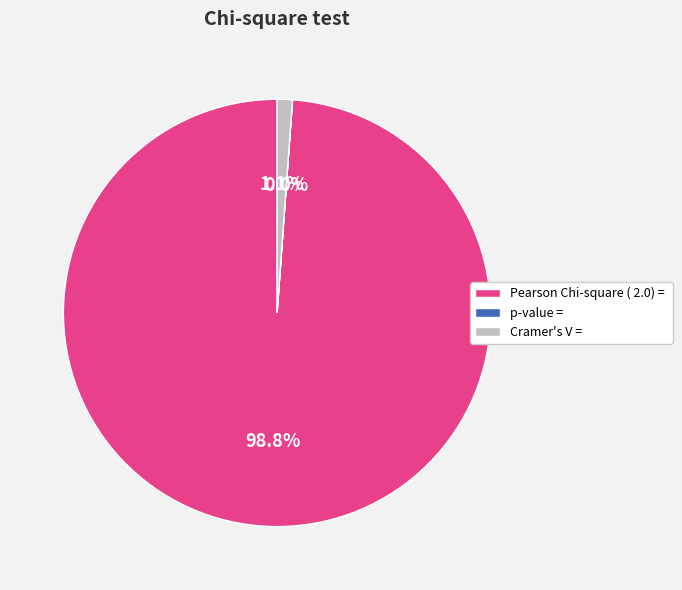

Which slice represents more than half of the pie?

Pearson Chi-square ( 2.0) =